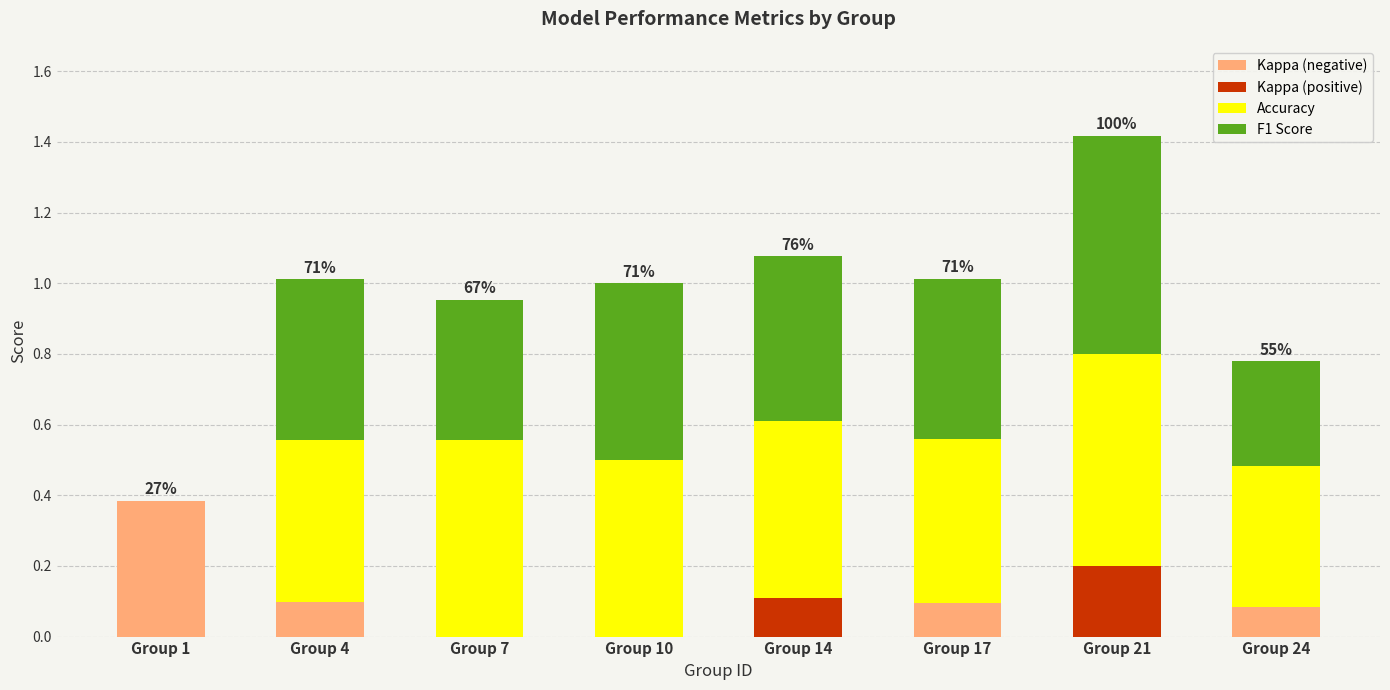

What is the total value across all series at Group 10?

1.0